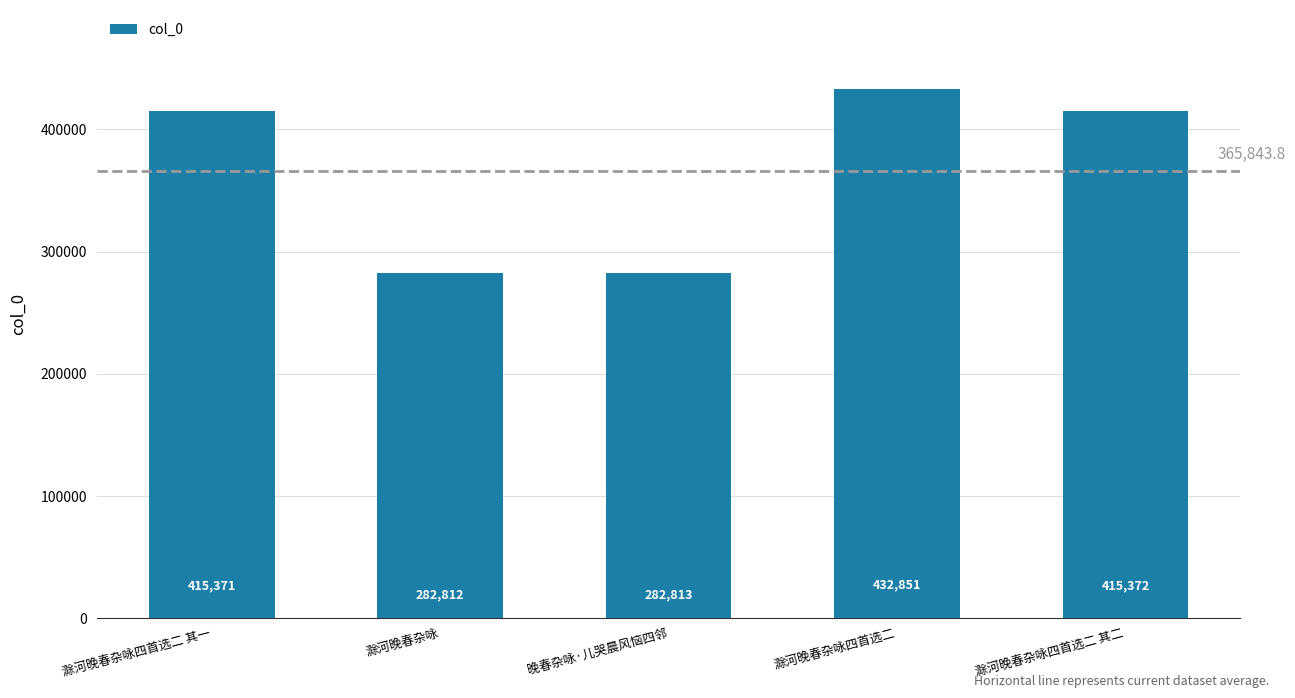

What is the sum of the values at 滁河晚春杂咏四首选二 其一 and 滁河晚春杂咏四首选二?

848222